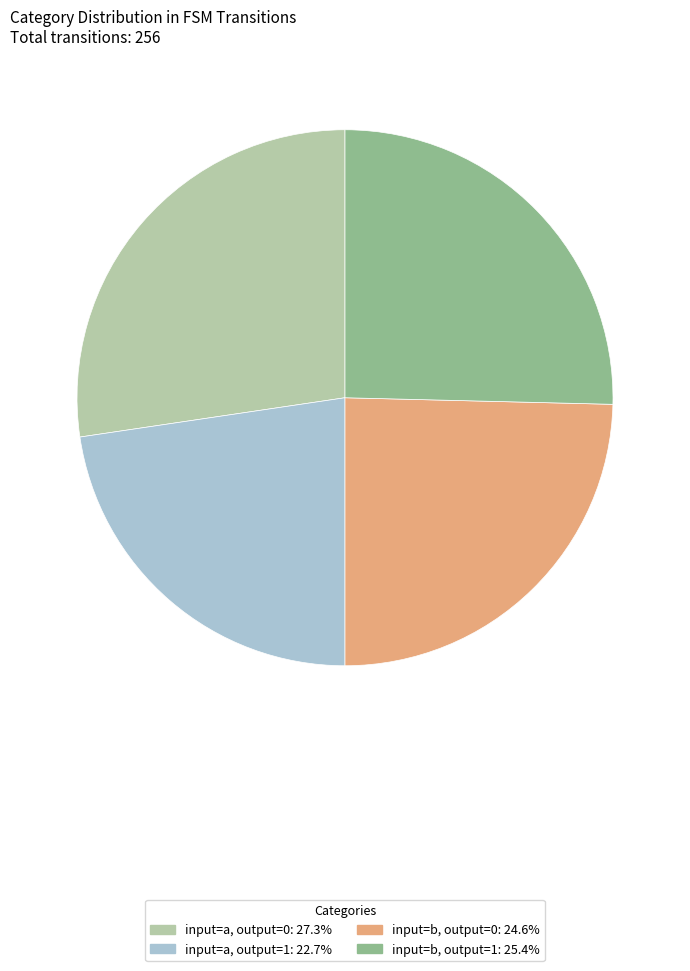

Does any single category account for the majority?

No